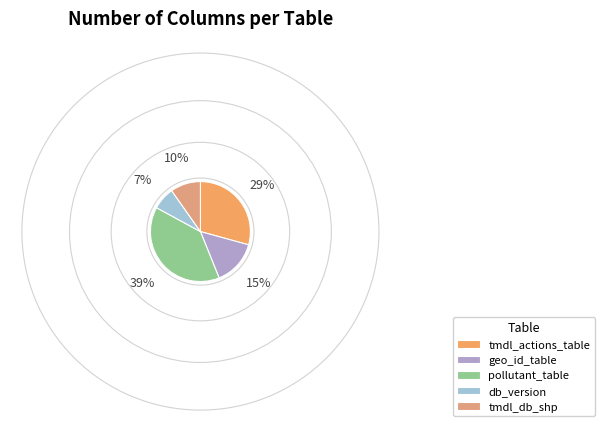

Which slice is the smallest?

db_version